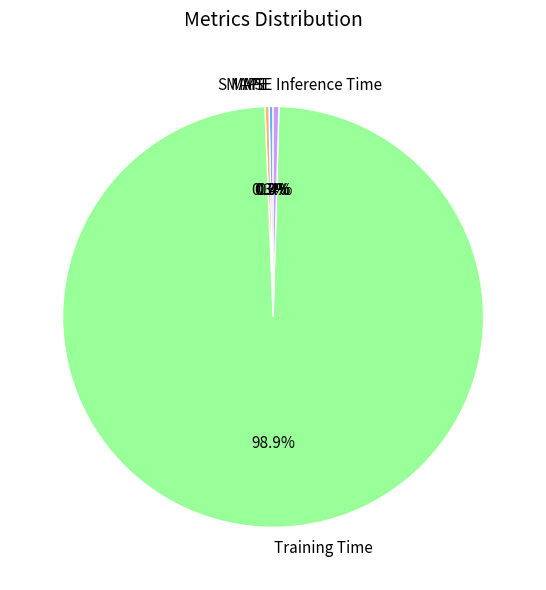

Which slice is the largest?

Training Time